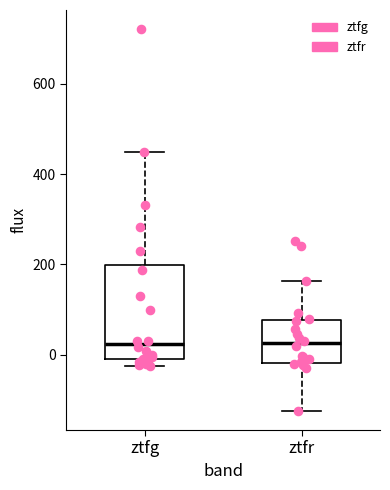

Where does the upper whisker of the box for ztfr end on the y-axis? The values are not printed on the chart, so give them approximately, as read against the axis.

160